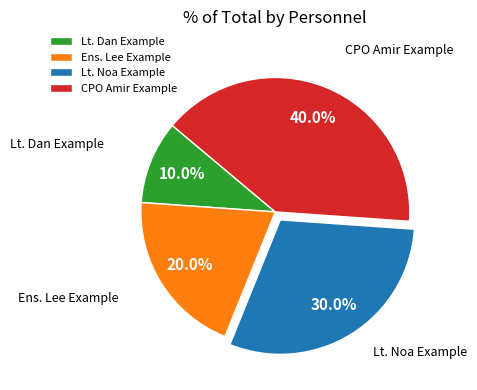

Does CPO Amir Example represent more than half of the total?

No